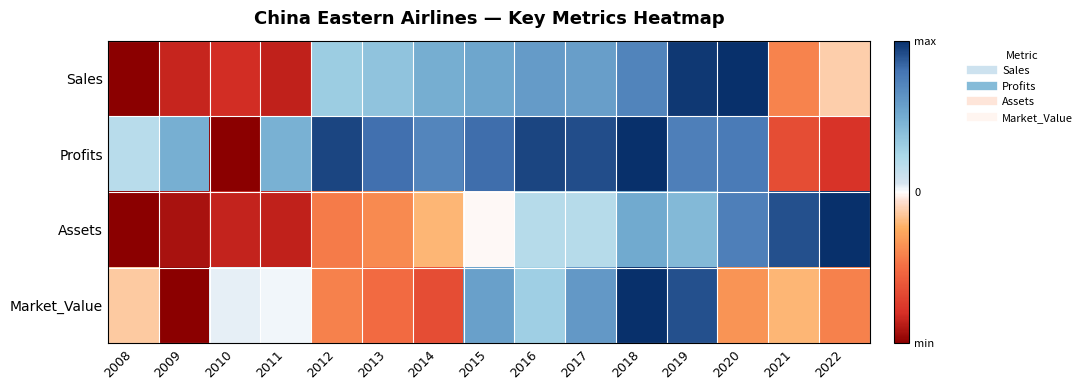

What is the greatest value displayed?

1.0